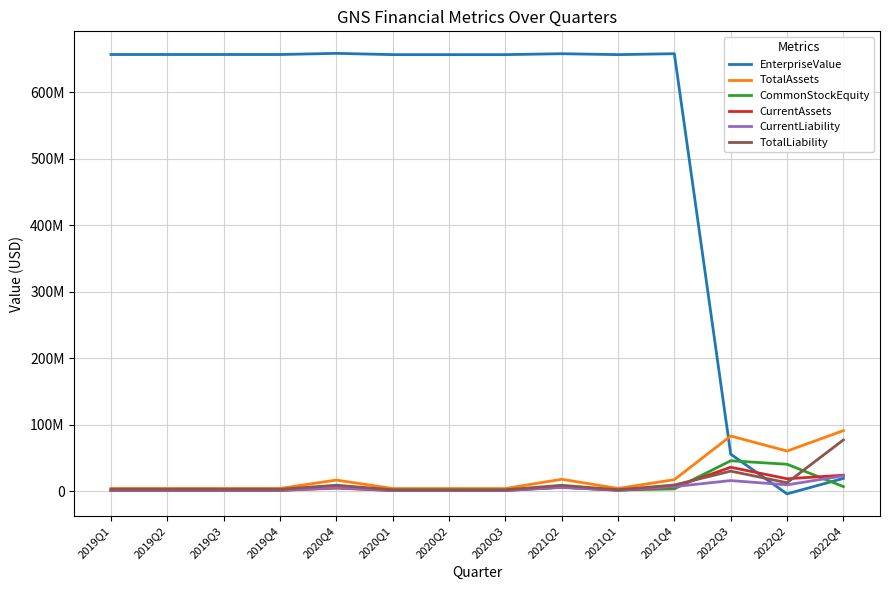

What are all the series names shown in the legend?

EnterpriseValue, TotalAssets, CommonStockEquity, CurrentAssets, CurrentLiability, TotalLiability